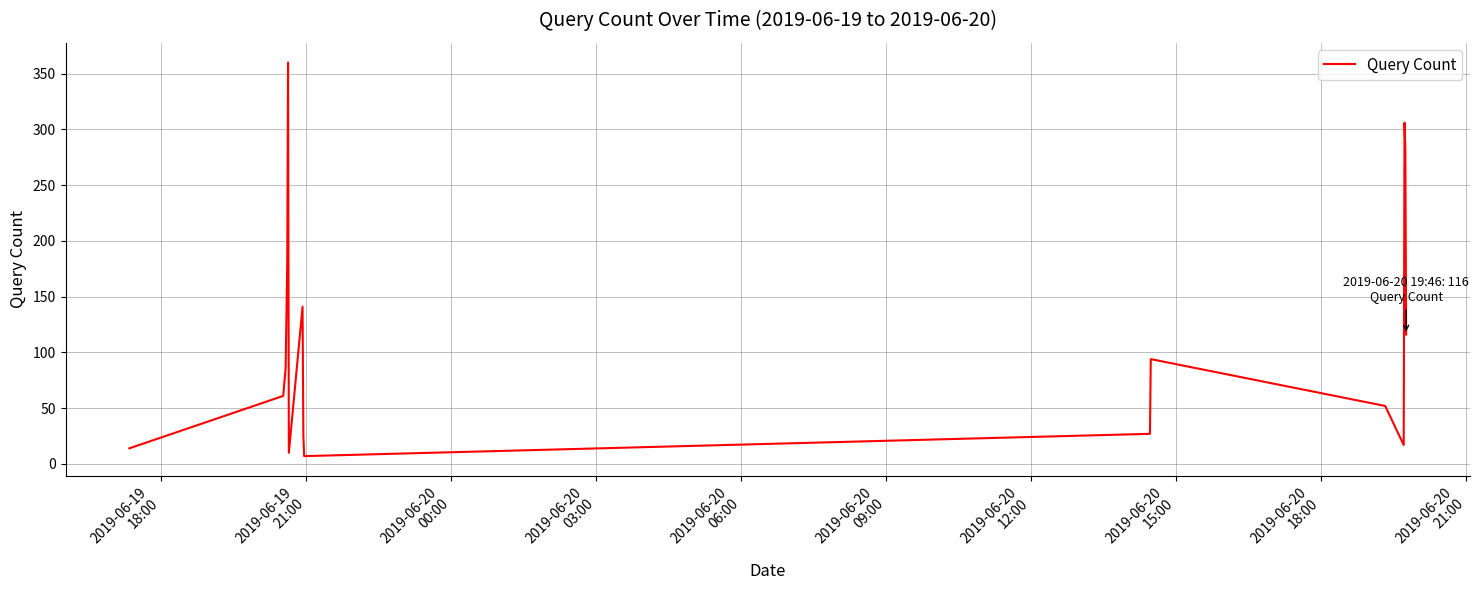

What is the difference between the maximum and minimum values?

353